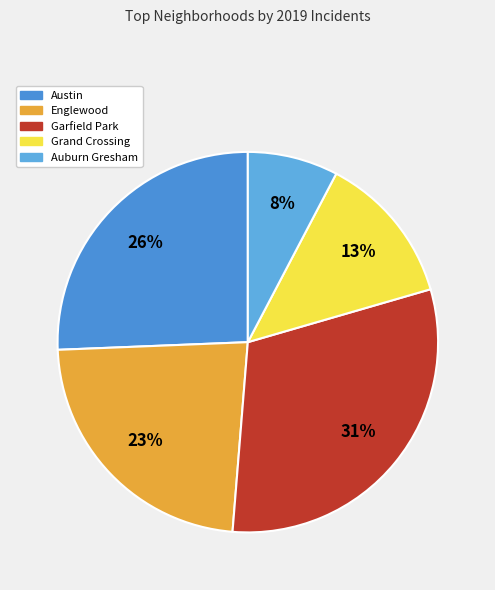

To the nearest percent, what portion does Englewood represent?

23%